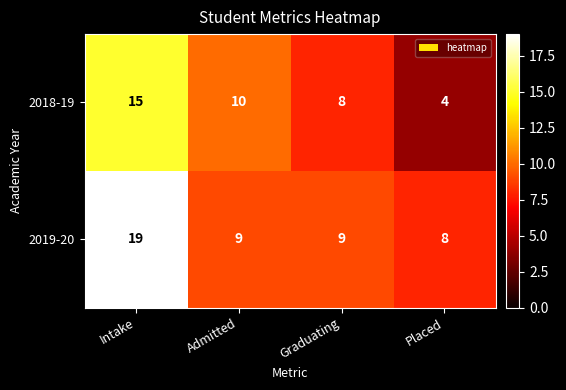

What is the minimum value shown in the chart?

4